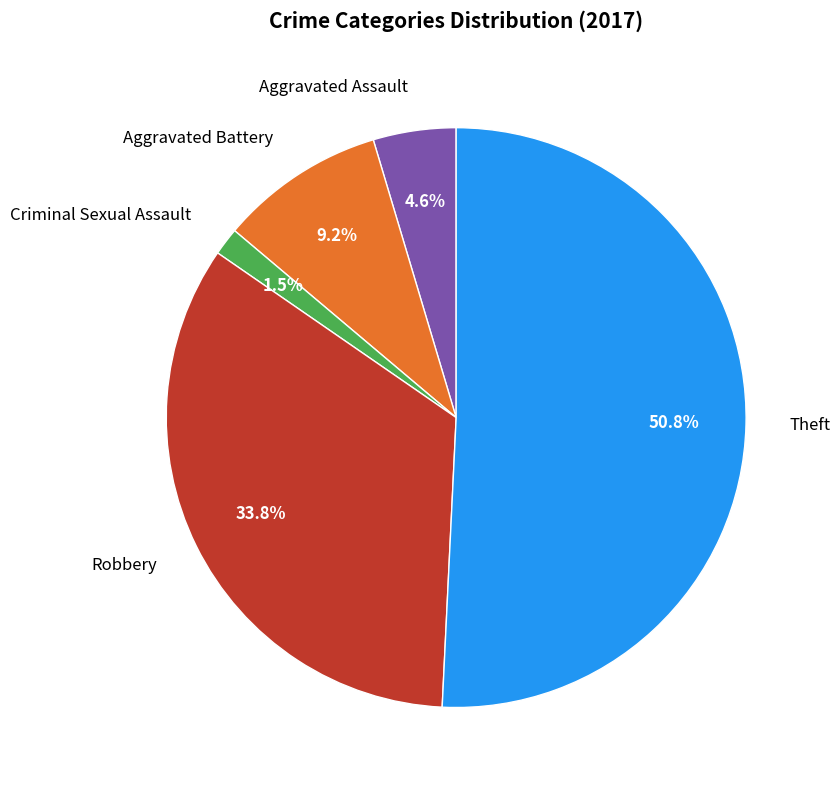

What is the majority slice?

Theft